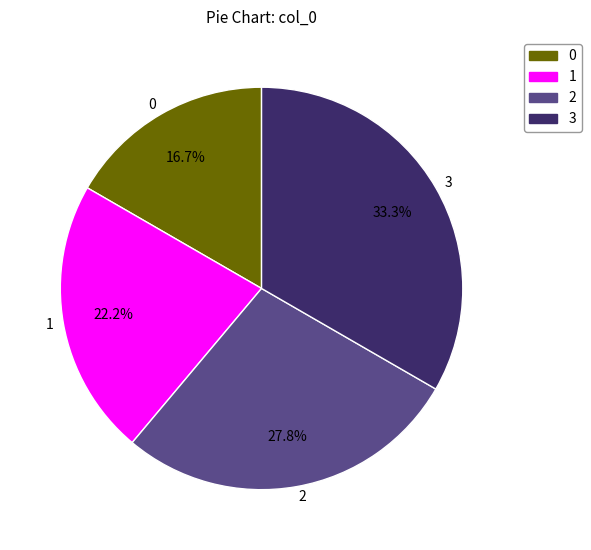

Count the number of slices in the pie.

4